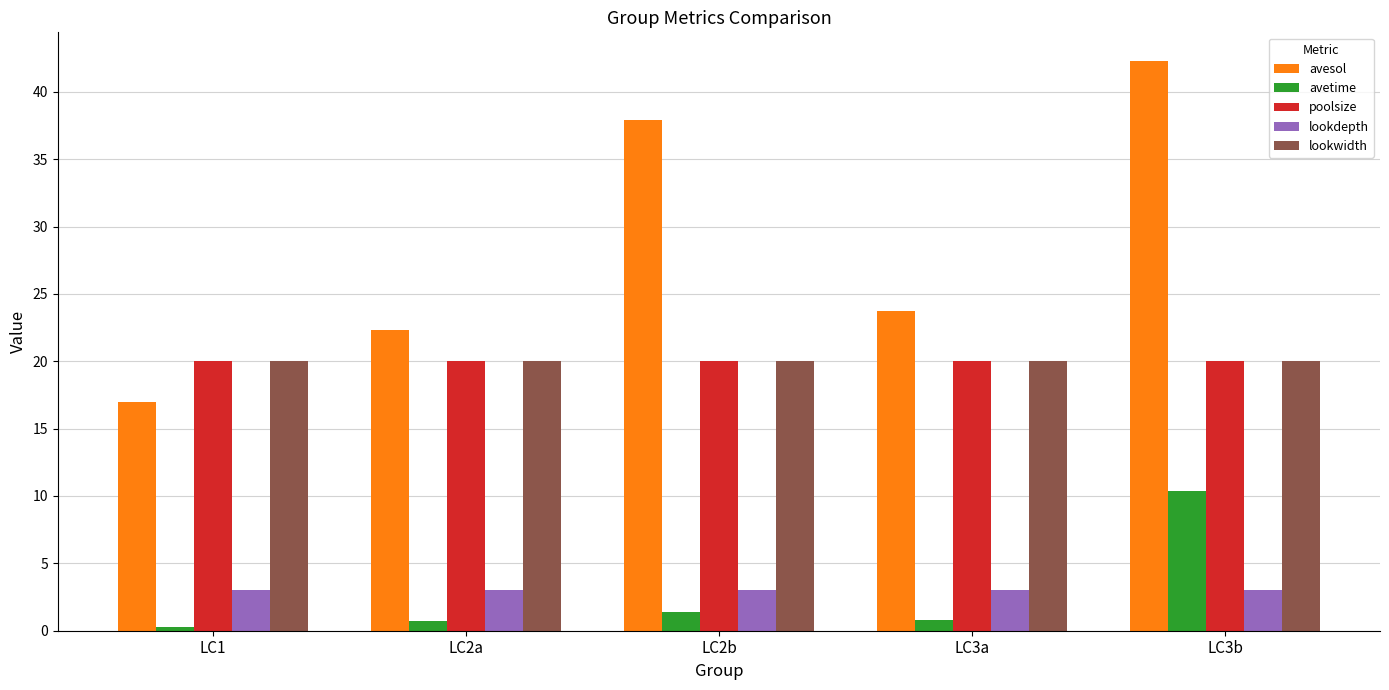

What is the spread (max minus min) of values at LC1?

19.7